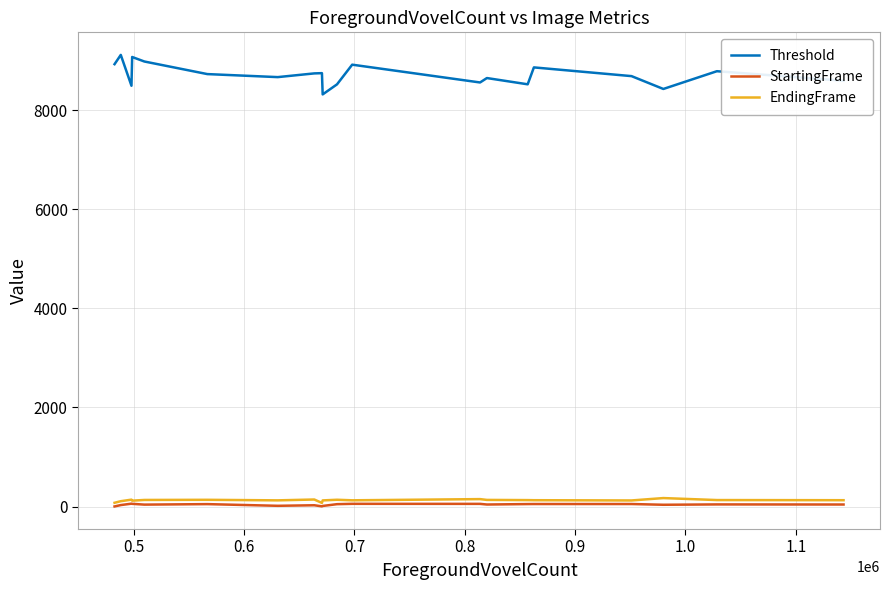

Which series has the widest spread of values?

Threshold